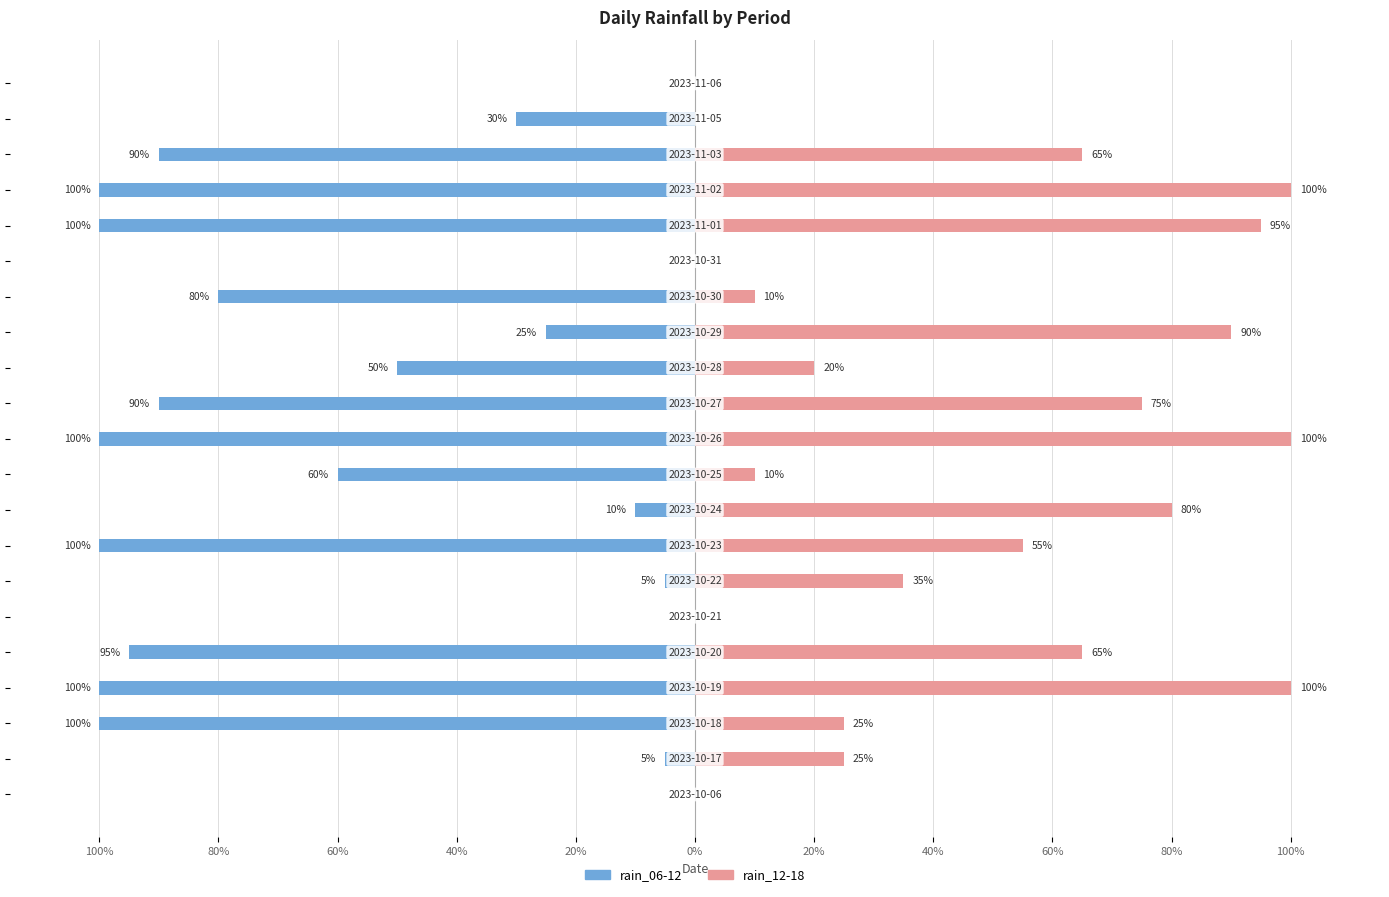

What are all the series names shown in the legend?

rain_06-12, rain_12-18